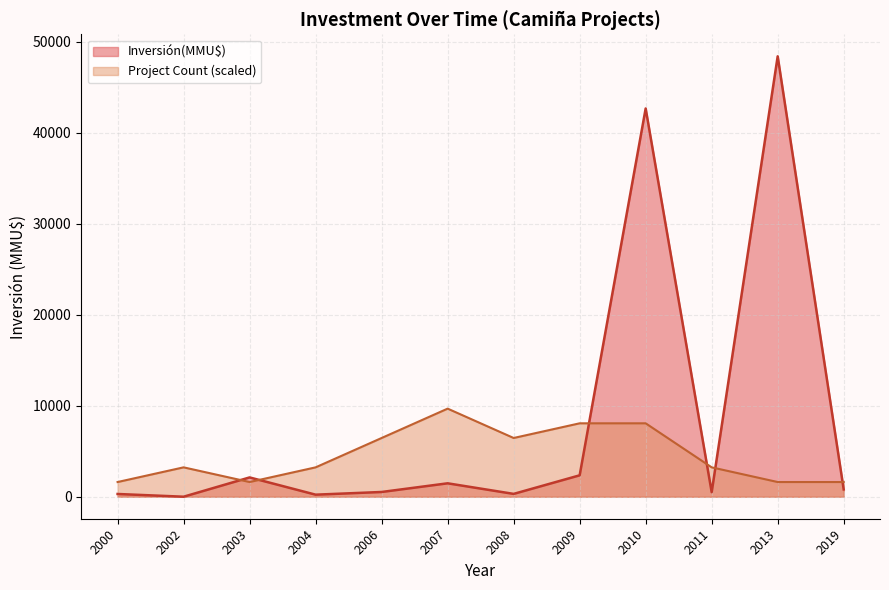

Which has a higher value, 2011 or 2002?

2011